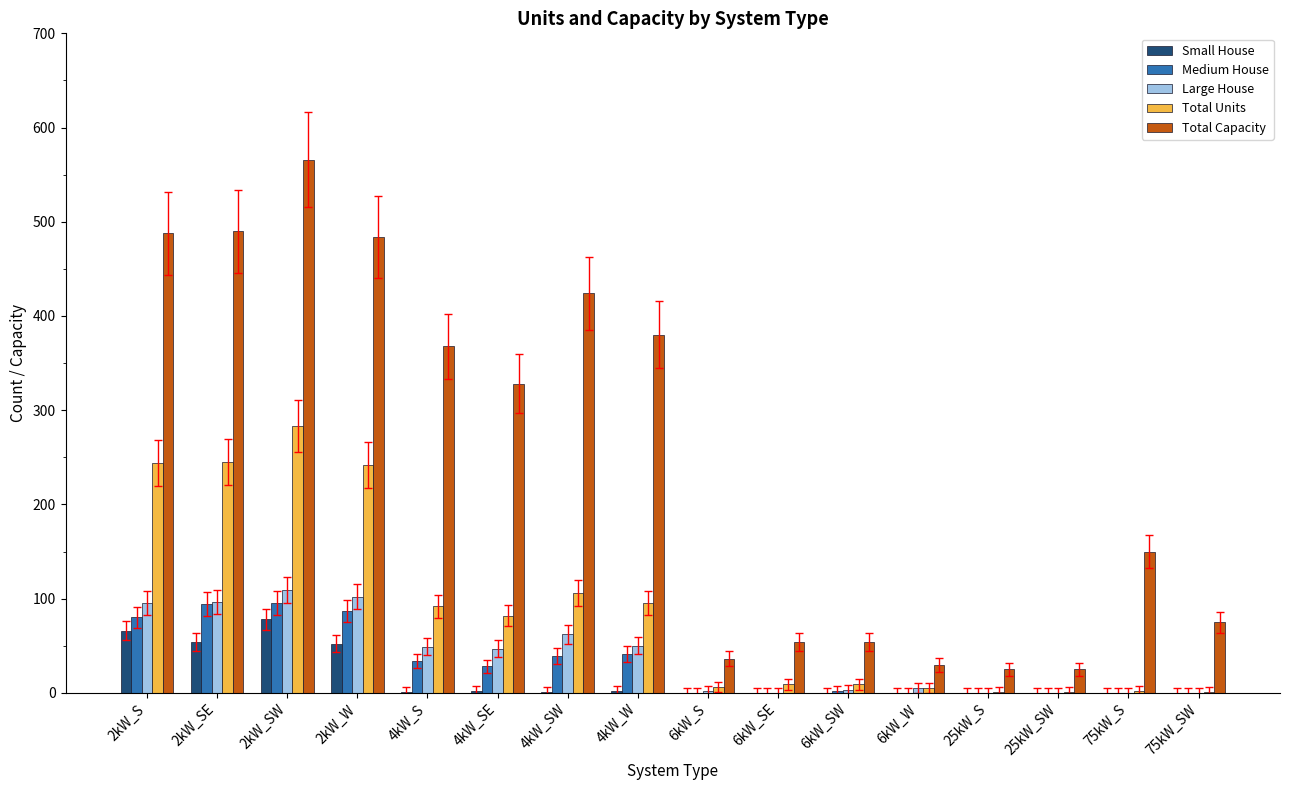

Are the bars horizontal?

No